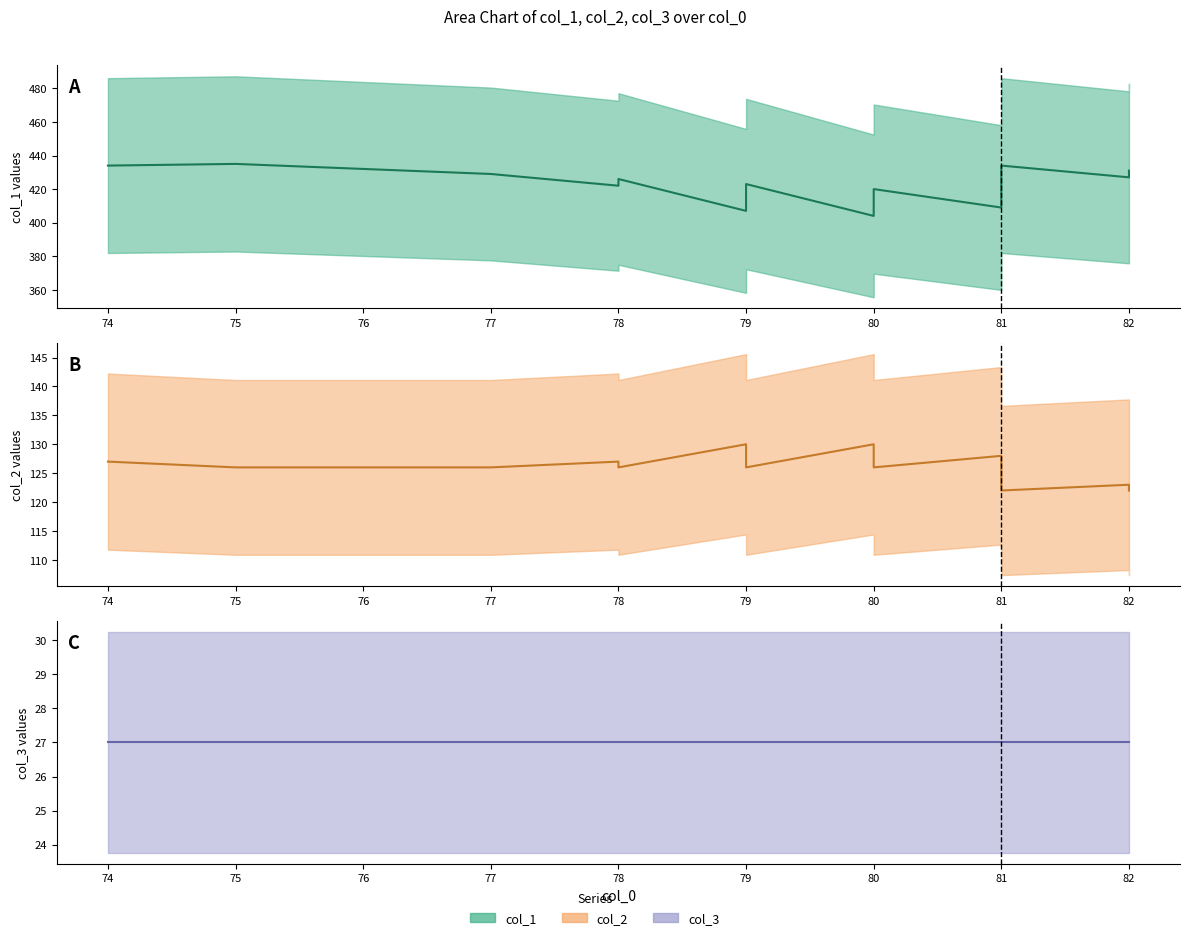

What is the highest value of the col_3 (line) series?

27